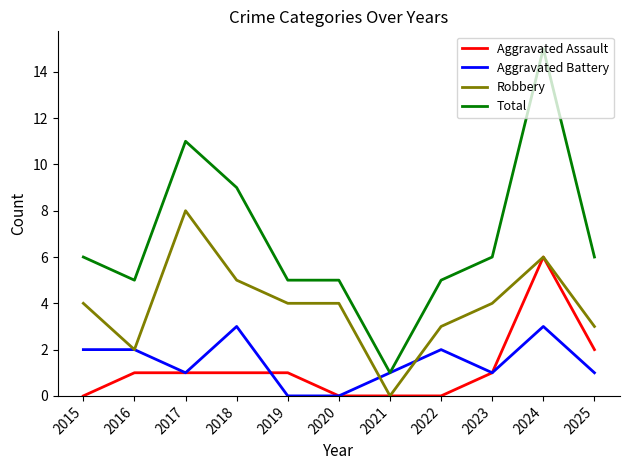

Reading left to right, list all the values displayed in this chart.

Aggravated Assault: 2015=0	2016=1	2017=1	2018=1	2019=1	2020=0	2021=0	2022=0	2023=1	2024=6	2025=2
Aggravated Battery: 2015=2	2016=2	2017=1	2018=3	2019=0	2020=0	2021=1	2022=2	2023=1	2024=3	2025=1
Robbery: 2015=4	2016=2	2017=8	2018=5	2019=4	2020=4	2021=0	2022=3	2023=4	2024=6	2025=3
Total: 2015=6	2016=5	2017=11	2018=9	2019=5	2020=5	2021=1	2022=5	2023=6	2024=15	2025=6